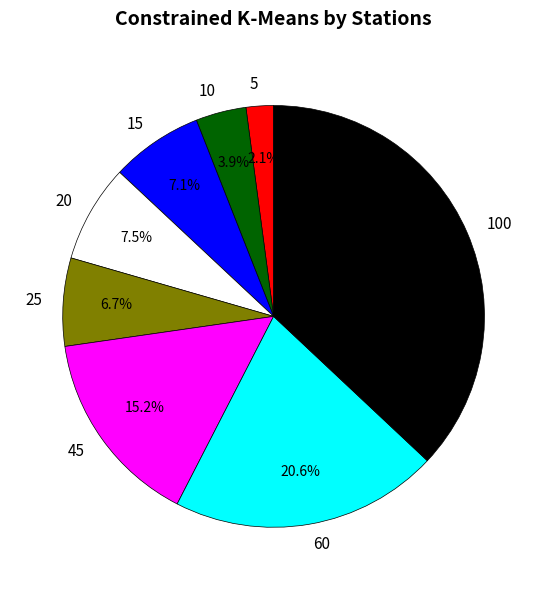

To the nearest percent, what portion does 60 represent?

21%